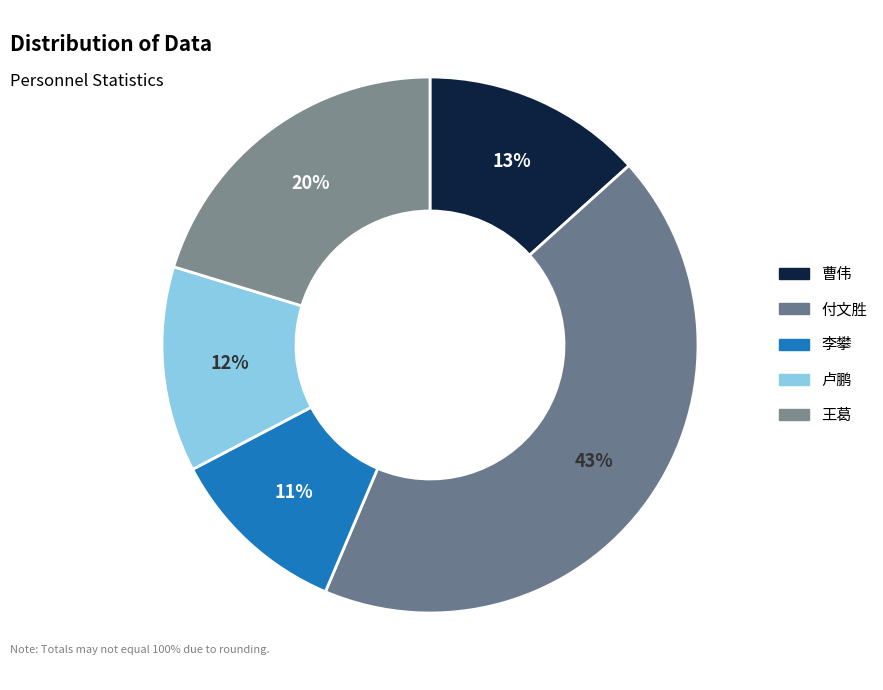

To the nearest percent, what is the average slice percentage?

20%